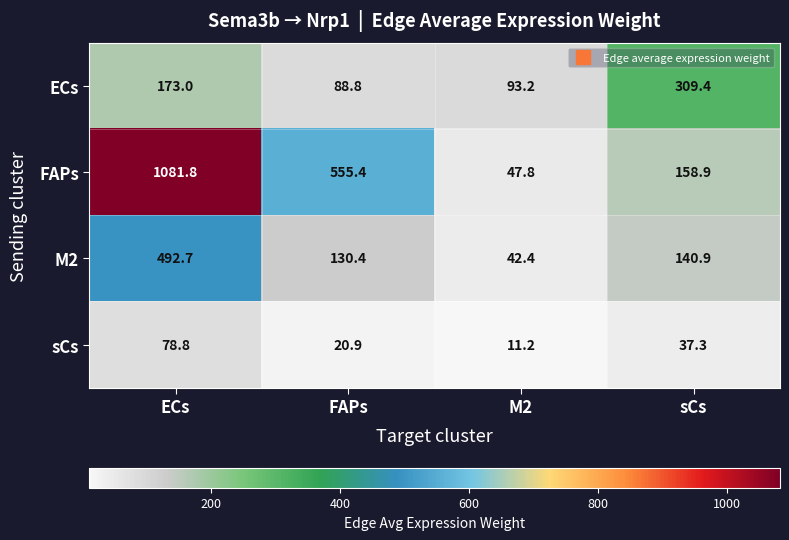

Which series has the largest total across all categories?

FAPs